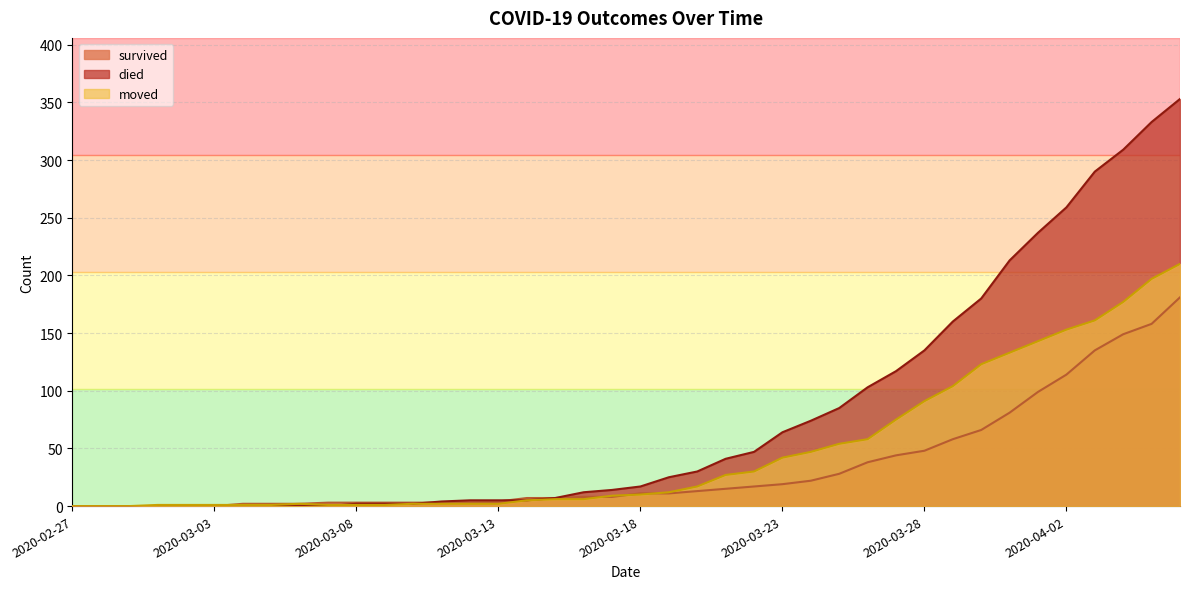

What is the difference between the died values at 2020-04-02 and 2020-03-10?

257